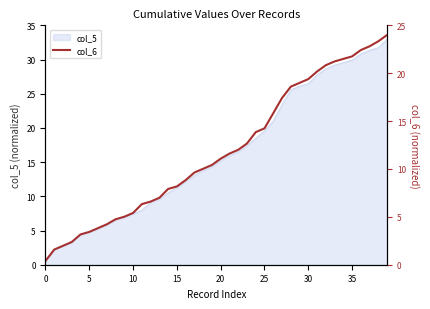

What is the maximum value for col_5?

33.0